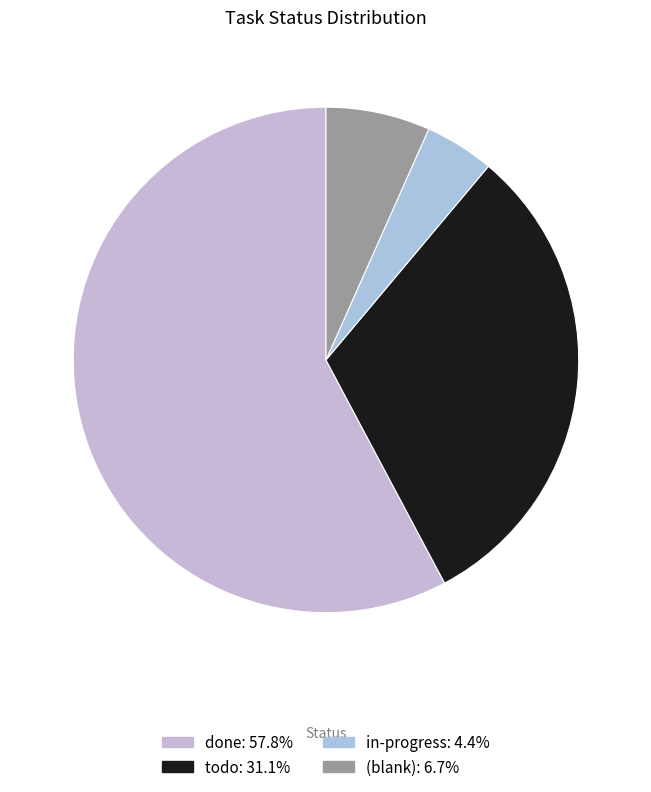

Count the number of slices in the pie.

4